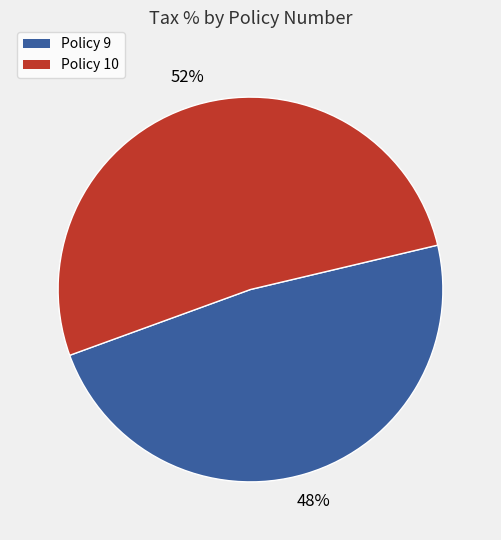

Is there any slice that represents more than half of the pie?

Yes